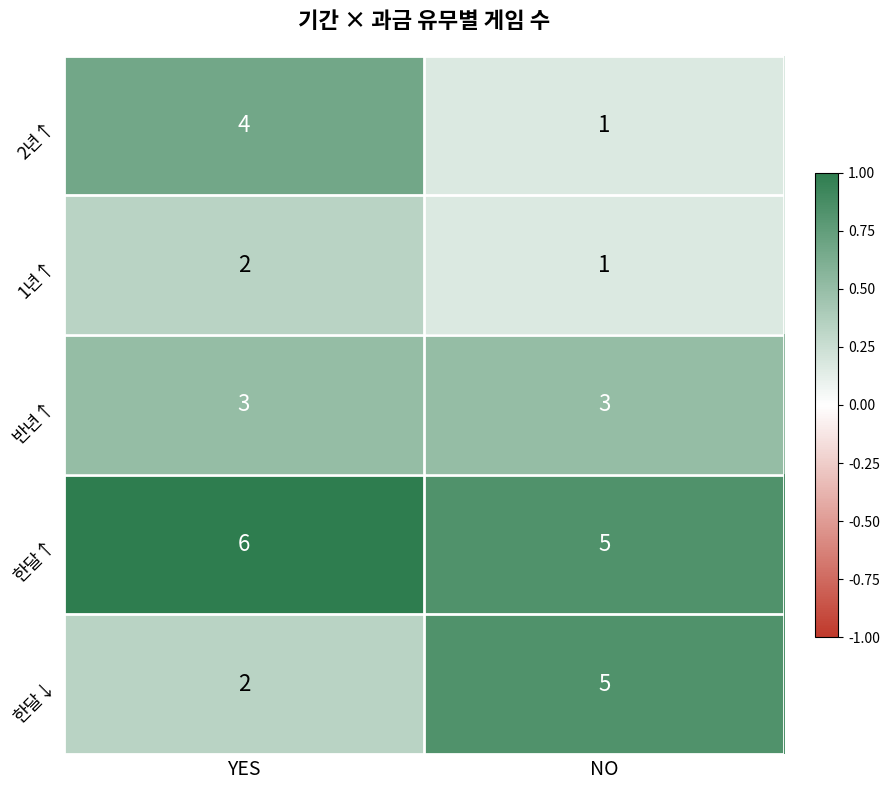

At which category is the sum across all series the highest?

YES